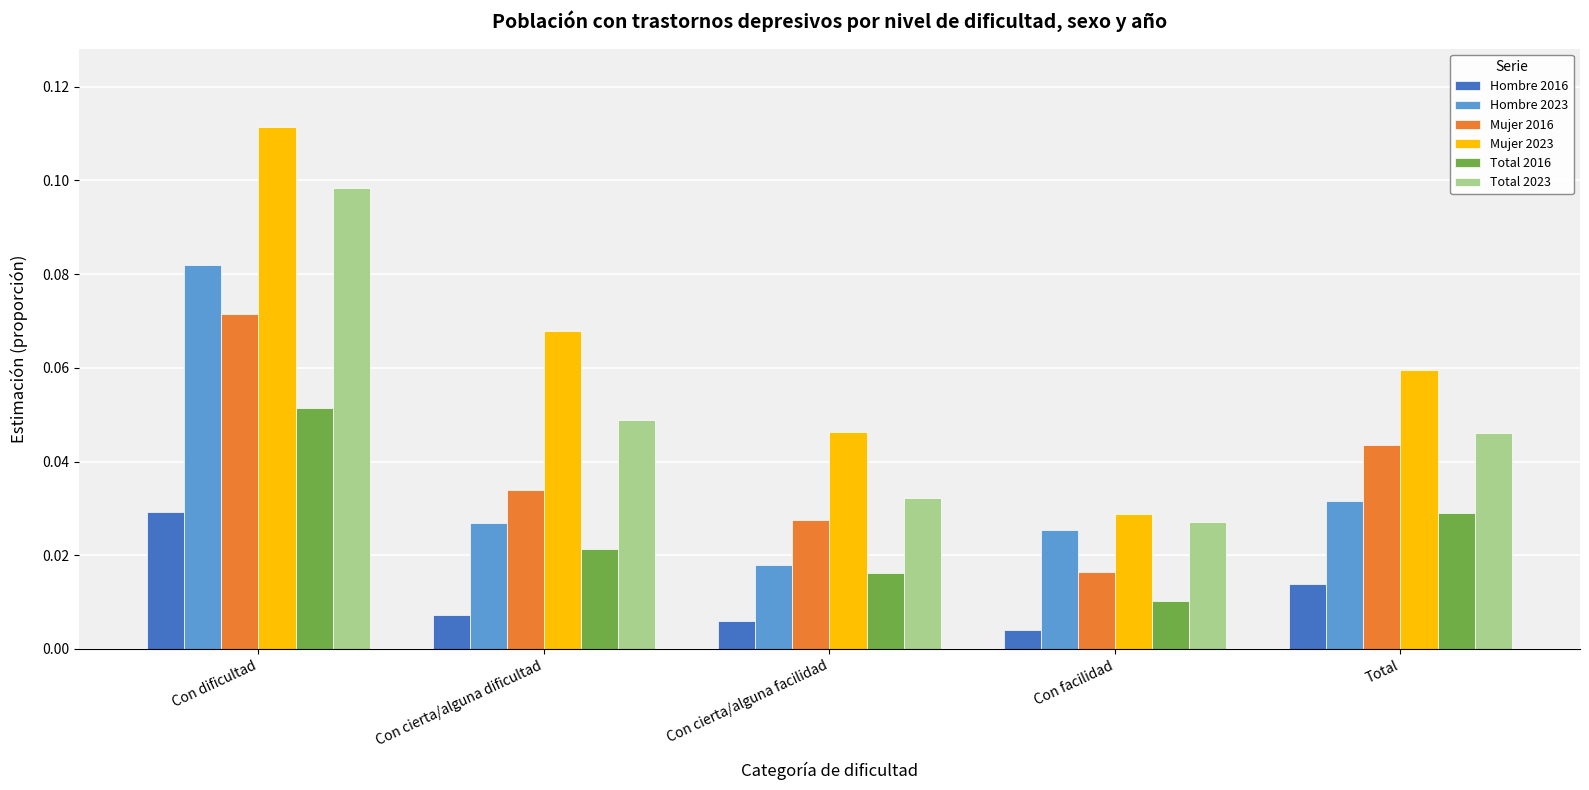

What position from the right is Con dificultad?

5